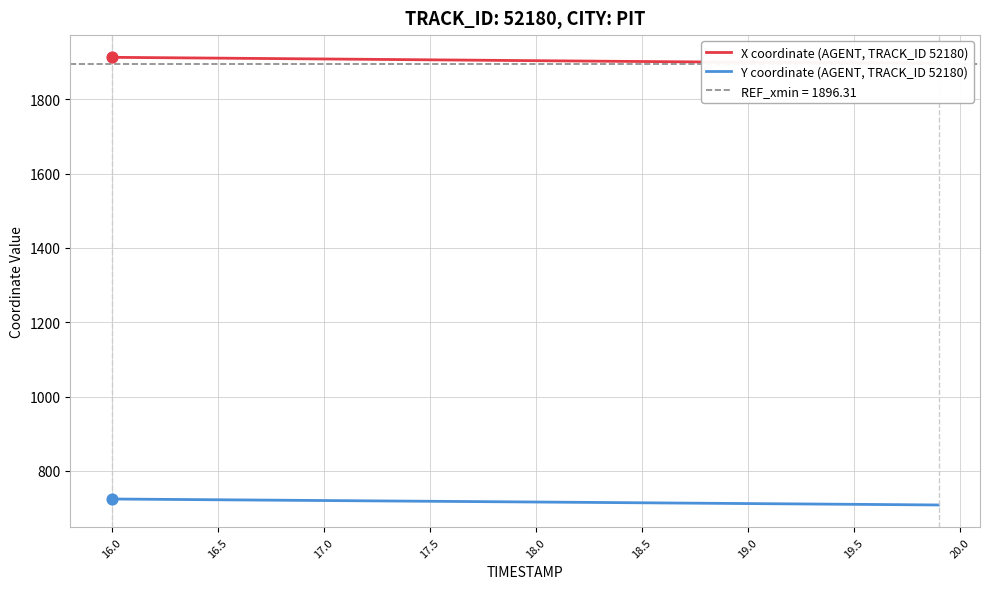

Which series has the widest spread of Y values?

Y coordinate (AGENT, TRACK_ID 52180)